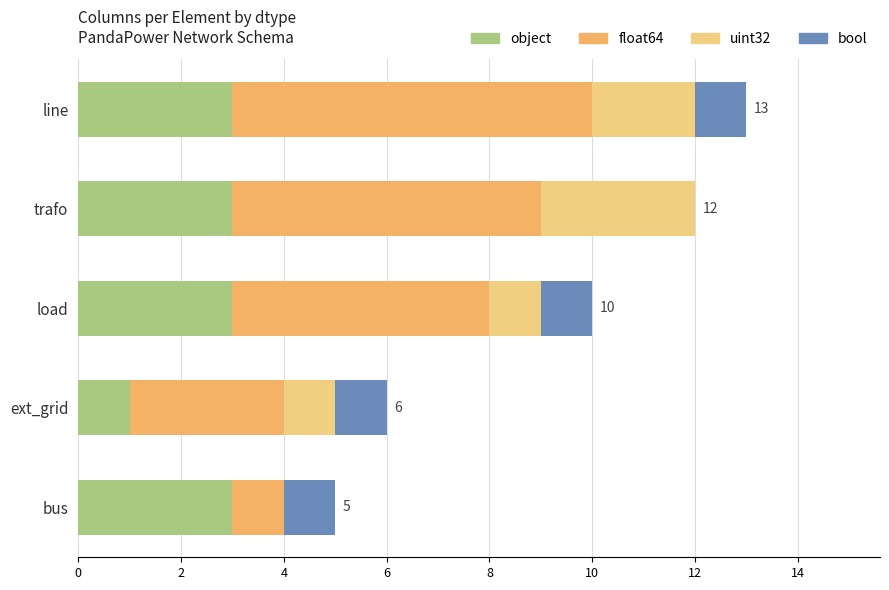

Reading left to right, what are all the values shown in this chart?

object: 3	3	3	1	3
float64: 7	6	5	3	1
uint32: 2	3	1	1	0
bool: 1	0	1	1	1